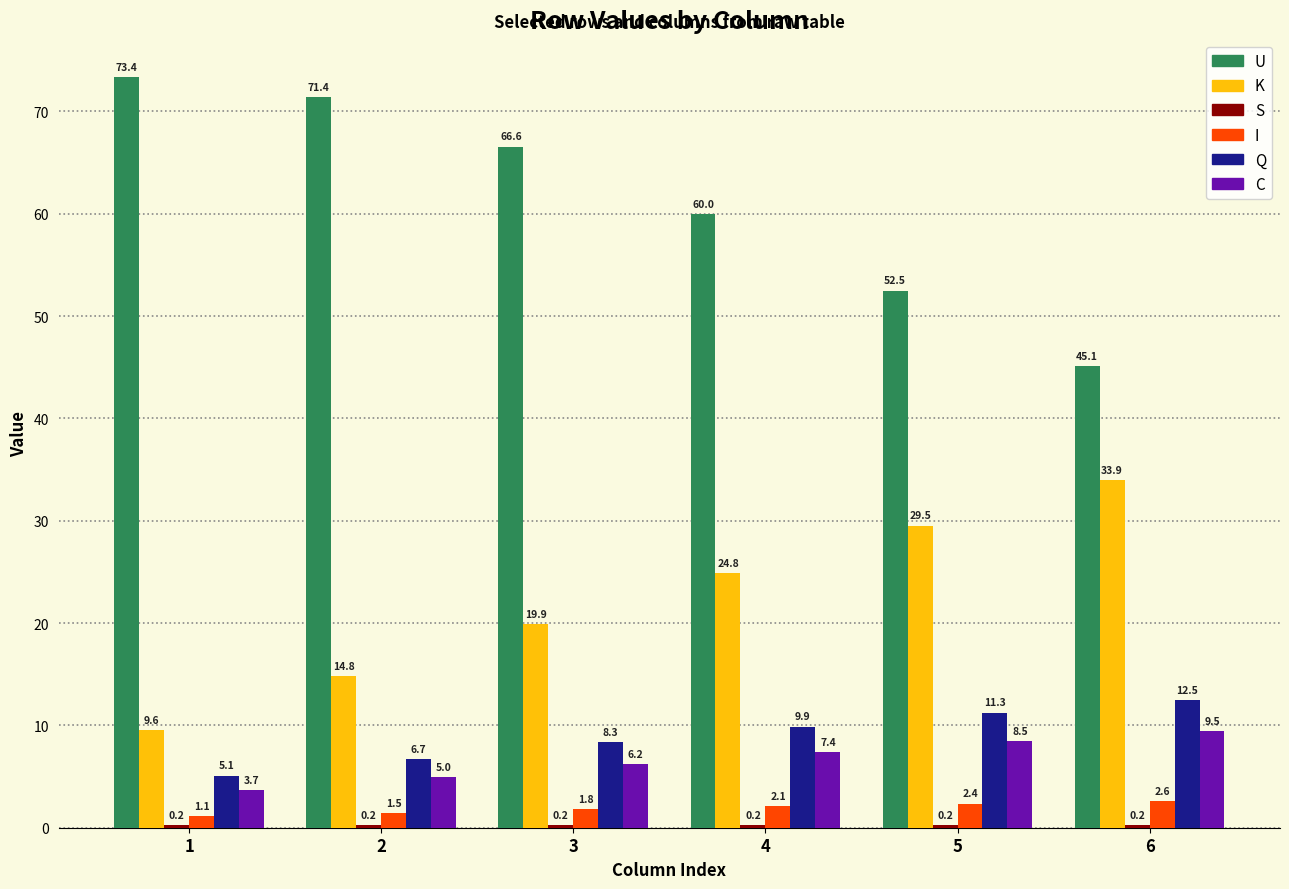

What is the sum of all Q values?

53.8